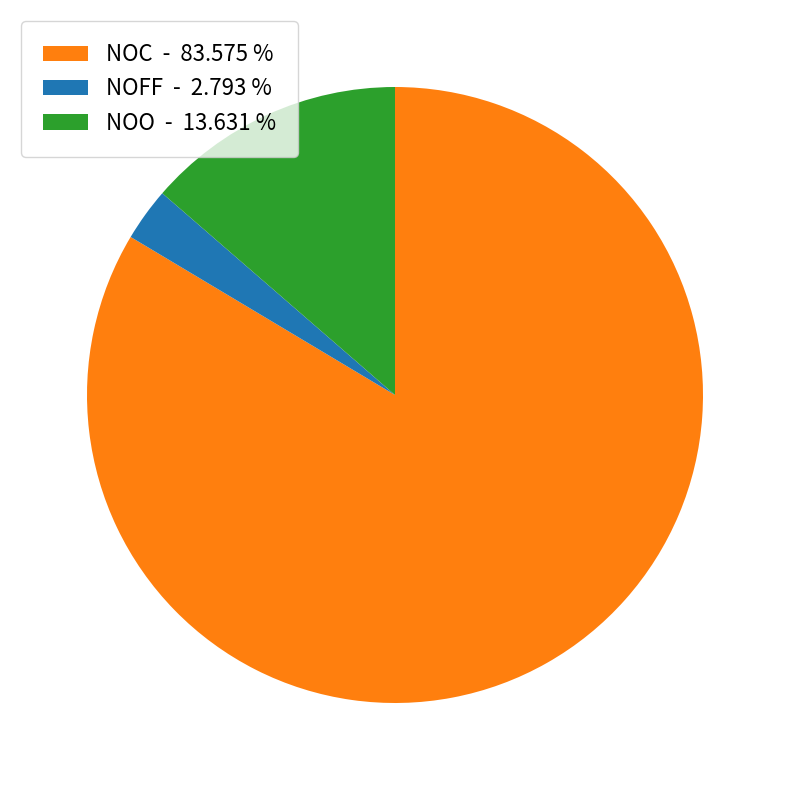

Which category has the smallest portion of the pie?

NOFF - 2.793 %